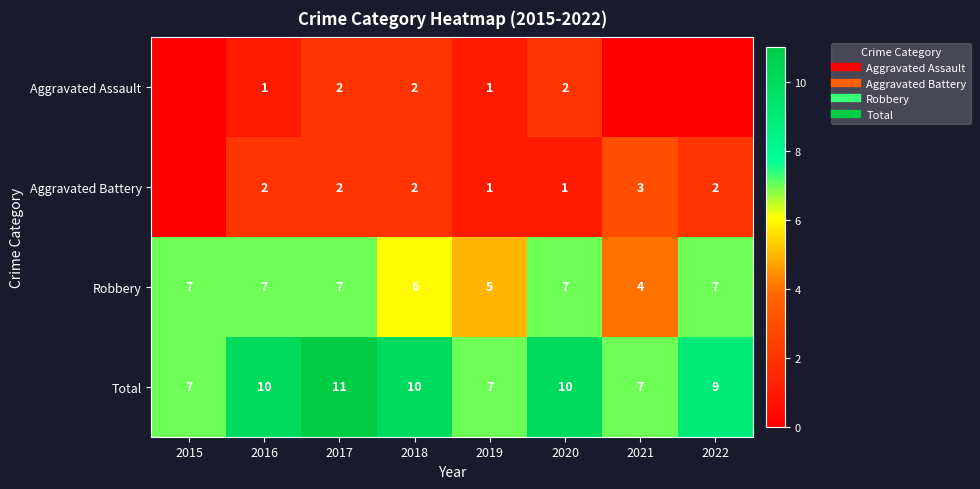

What is the lowest value of the Robbery series?

4